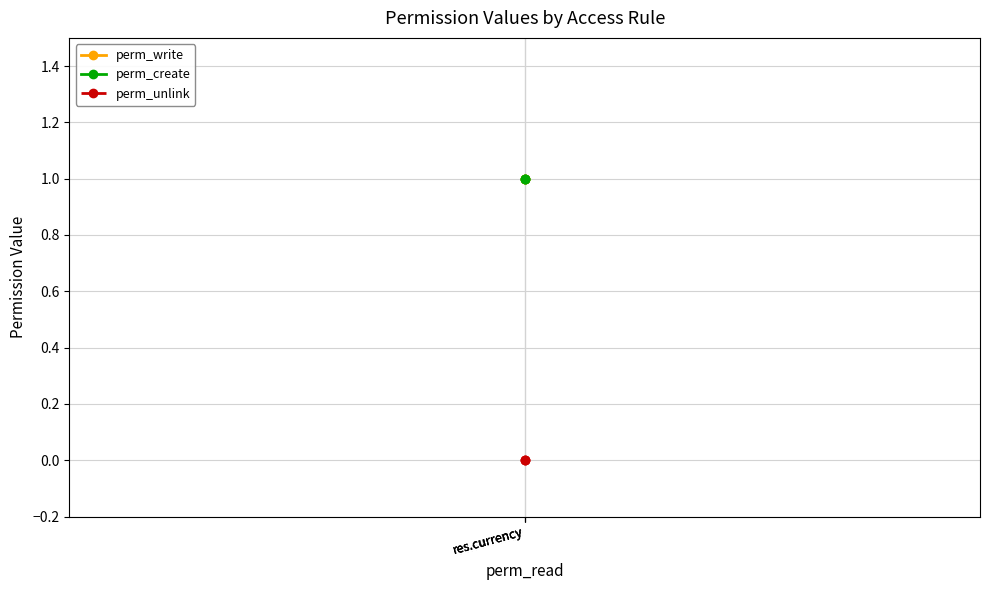

Rank the series by their maximum value, from highest to lowest.

perm_write, perm_create, perm_unlink